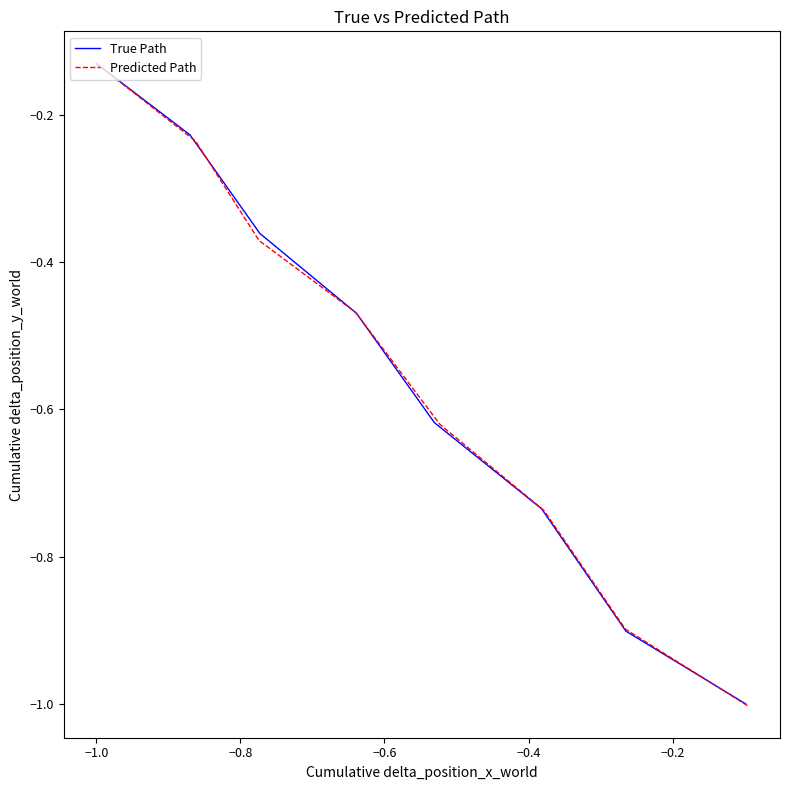

What is the label of the 2nd point from the left?

−1.0